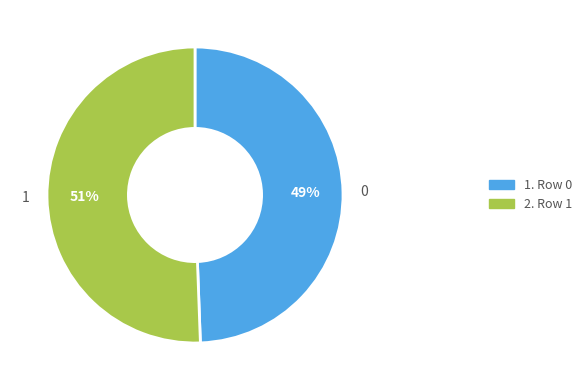

Between 1 and 0, which is larger?

1